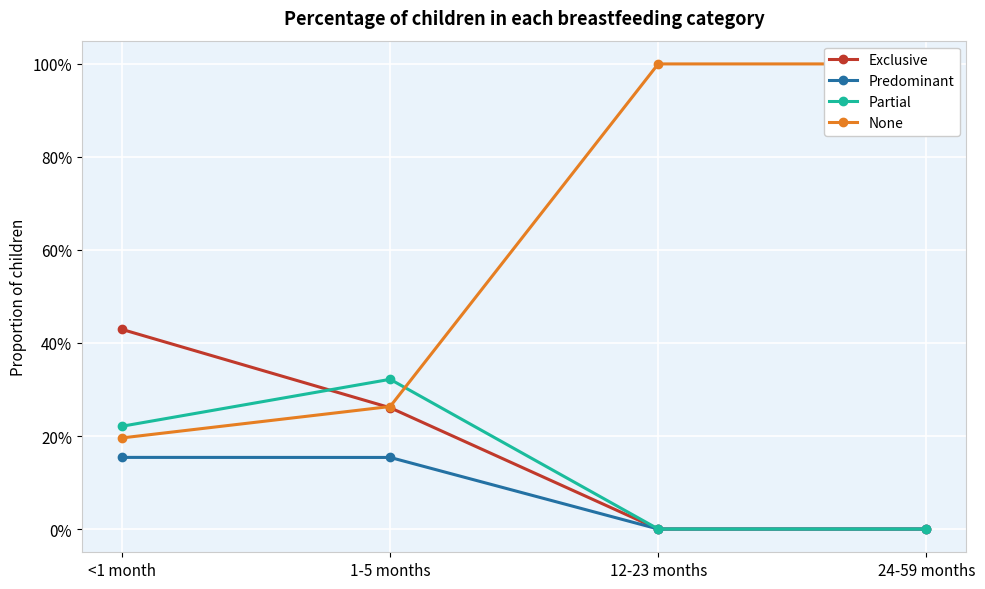

True or false: None has more than 0 points higher than both neighbors.

False